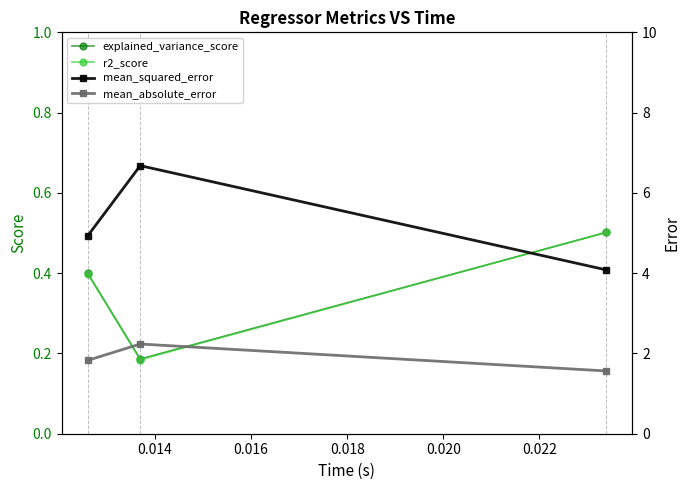

What is the maximum value for r2_score?

0.5